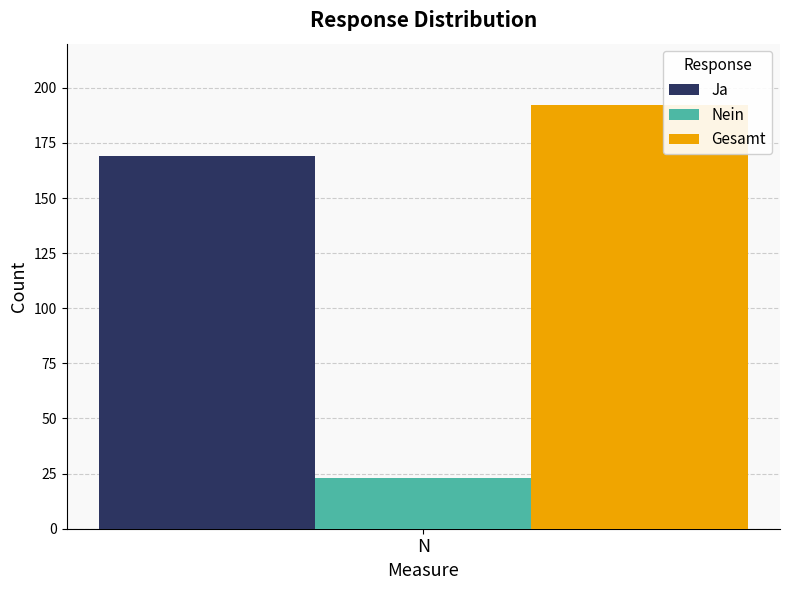

What is the spread (max minus min) of values at N?

169